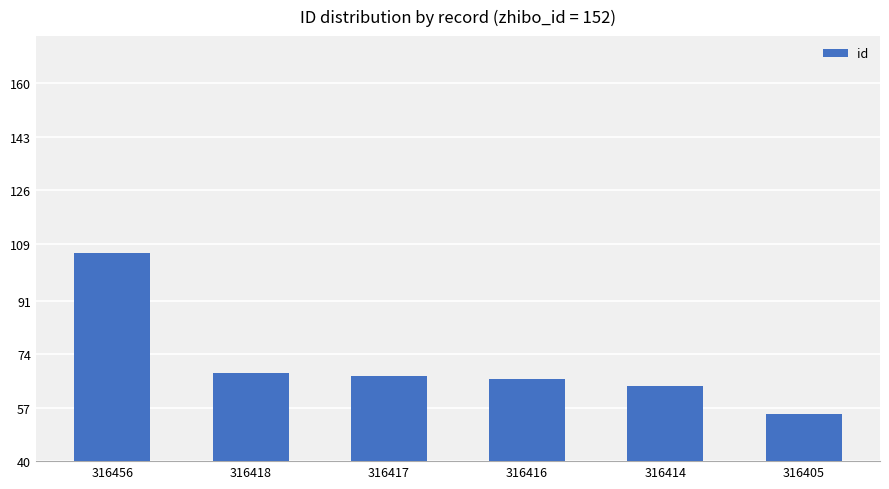

What is the average value?

71